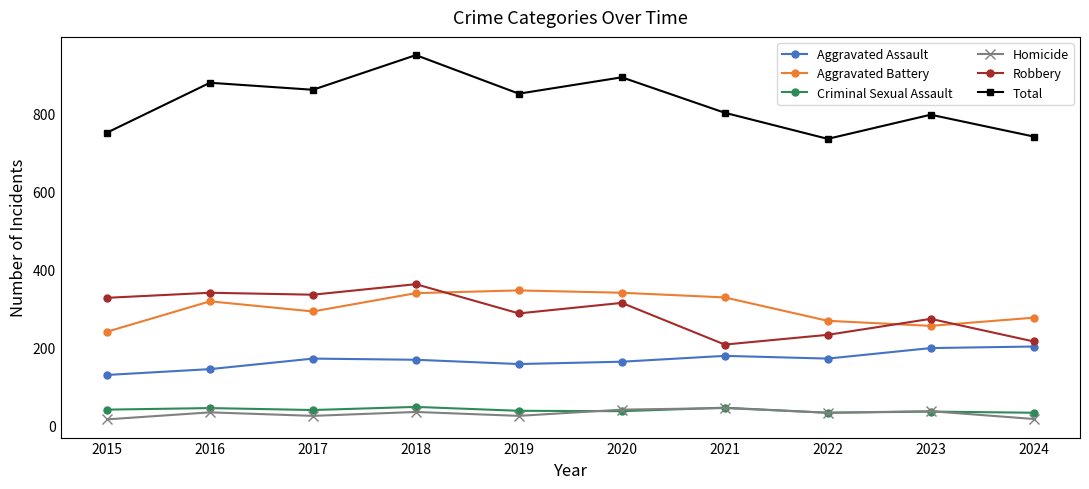

What is the difference between the highest and lowest values at 2017?

837